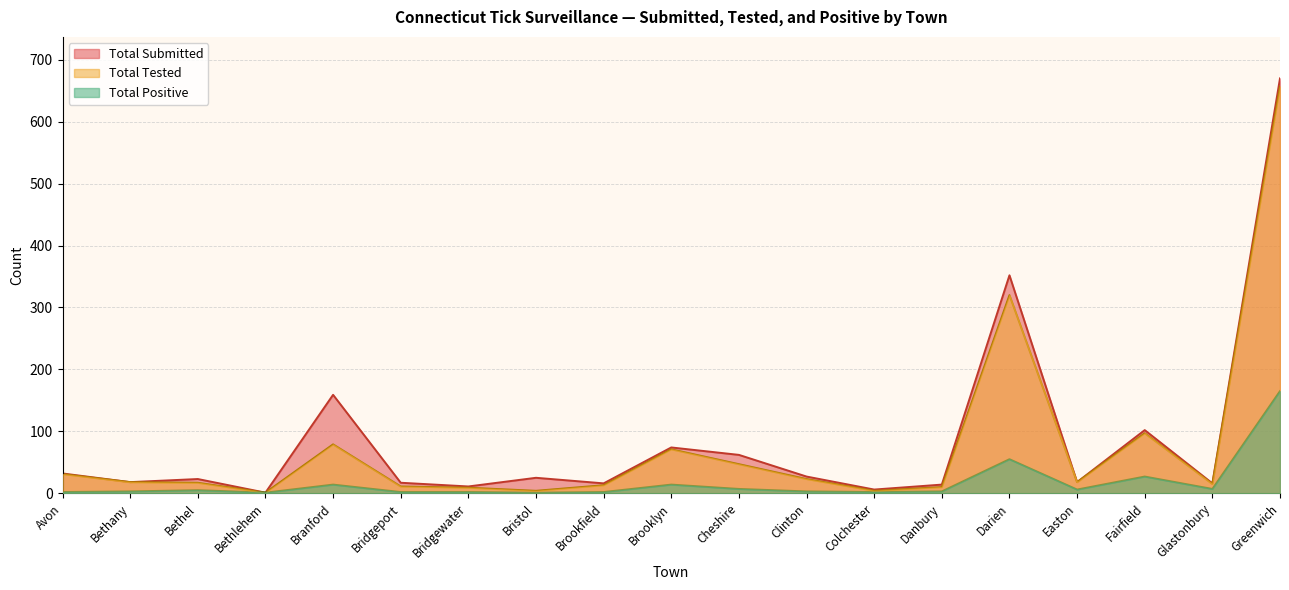

At which label is Total Submitted closest to 335?

Darien